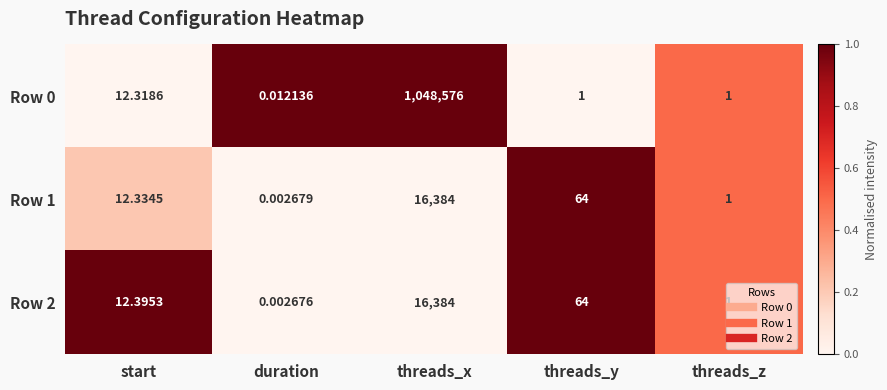

At which category is the sum across all series the highest?

threads_x